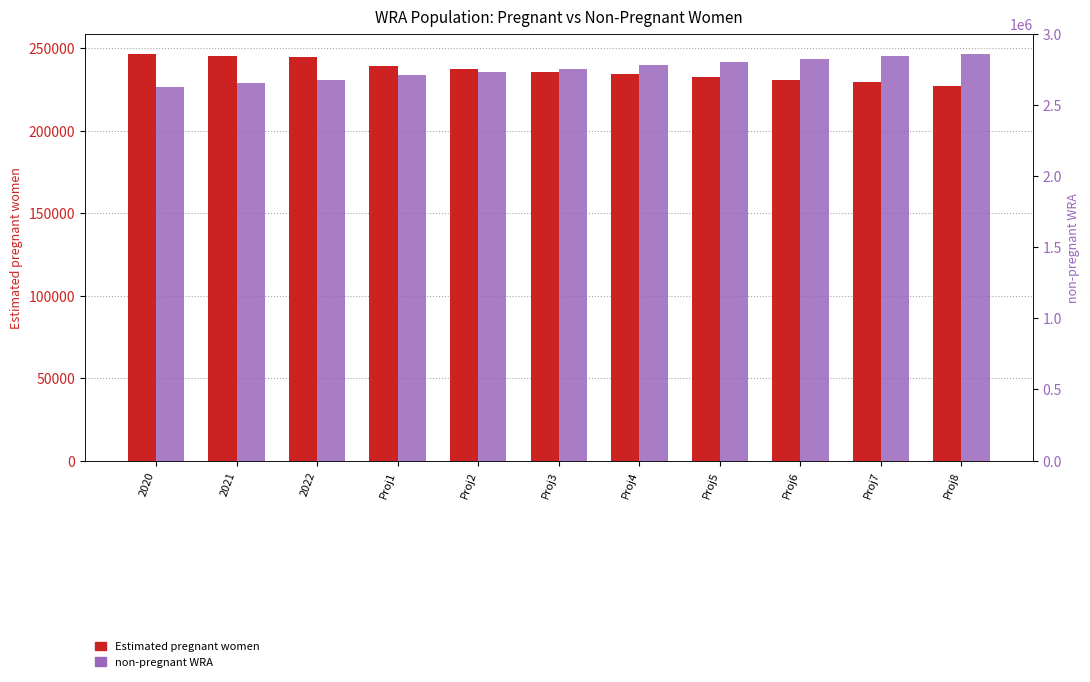

Where is Estimated pregnant women nearest to the value 236952?

Proj2